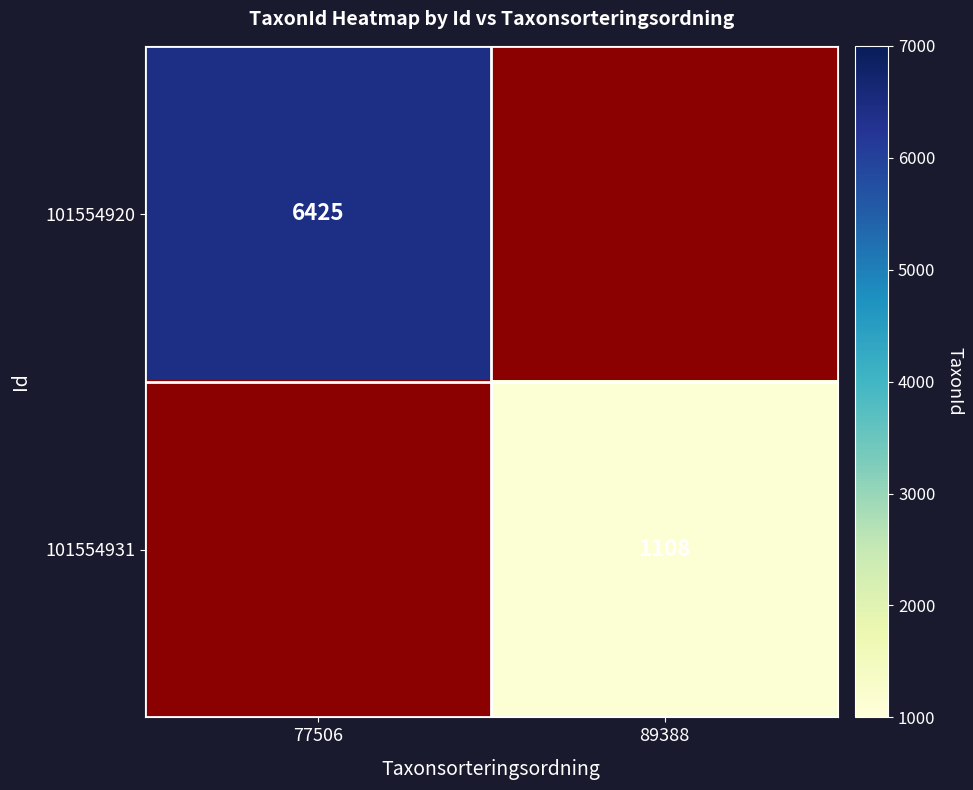

Is the value of 101554931 at 89388 greater than the value of 101554920 at 77506?

No